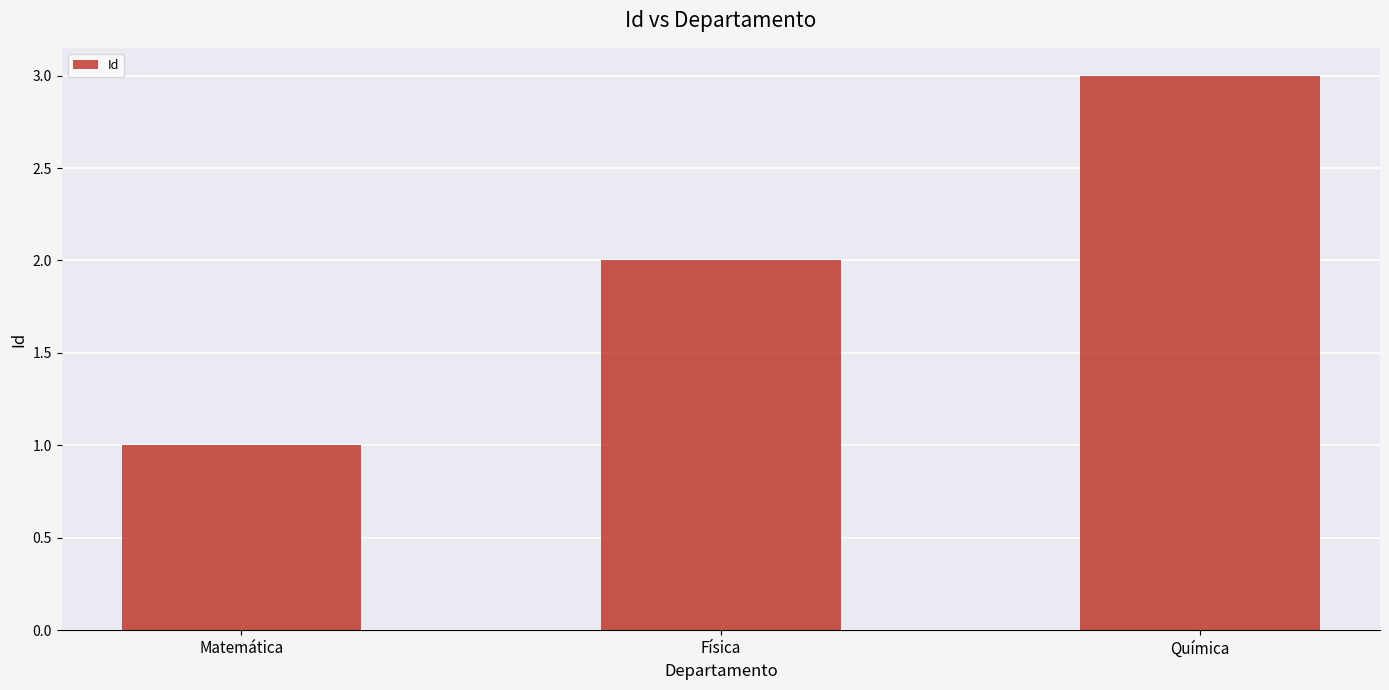

Reading right to left, extract all data points from this chart.

3	2	1